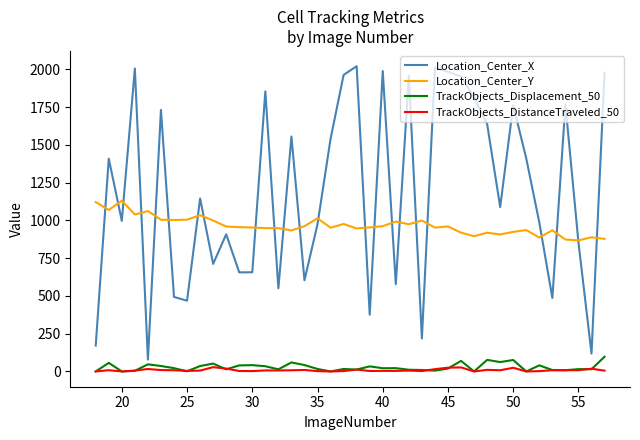

Which series has the widest spread of values?

Location_Center_X